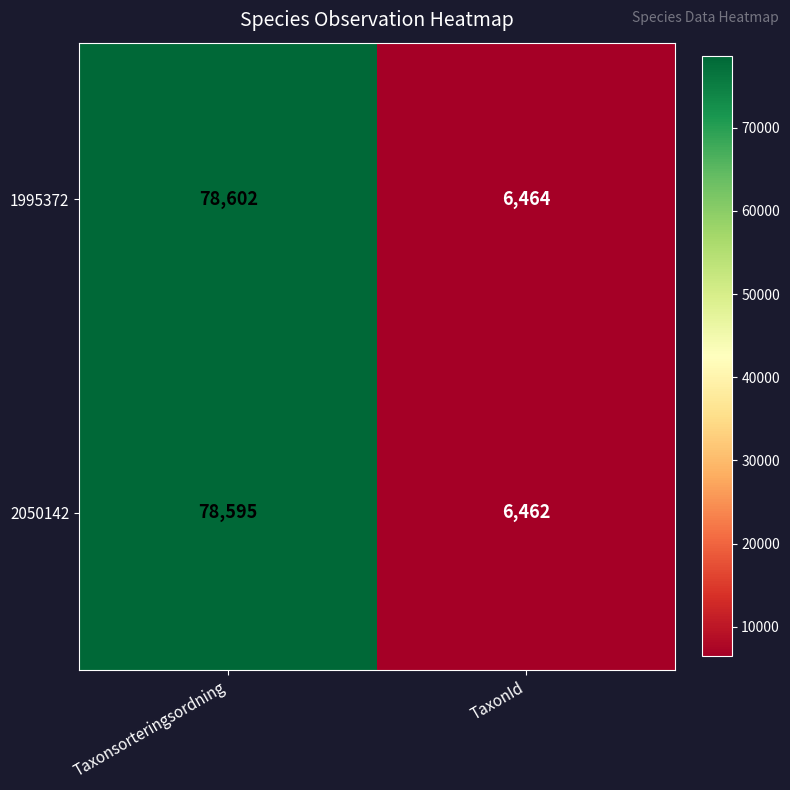

What is the total value across all series at Taxonsorteringsordning?

157197